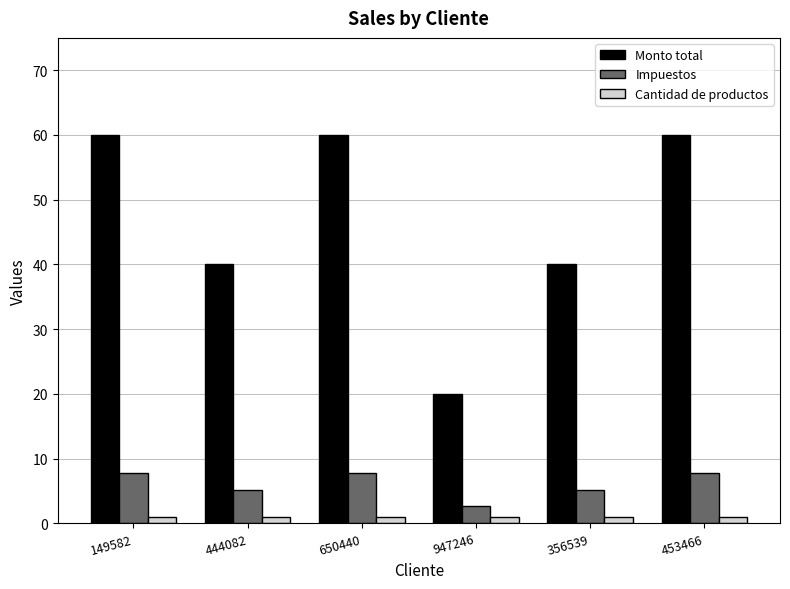

True or false: Monto total has a value of 106.6 at 149582.

False